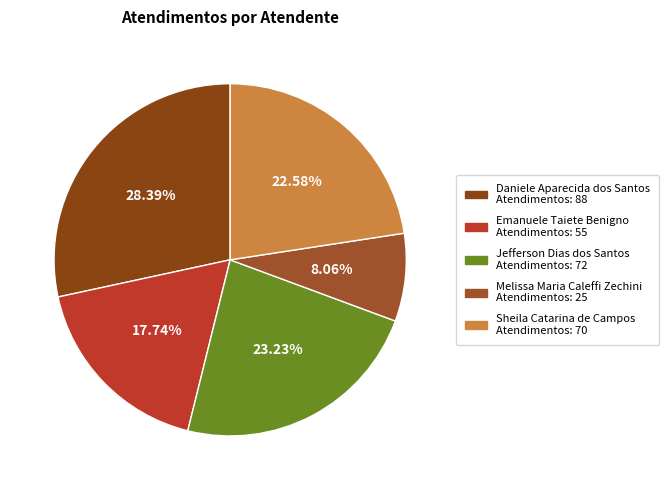

Rank the categories by value from highest to lowest.

Daniele Aparecida dos Santos, Jefferson Dias dos Santos, Sheila Catarina de Campos, Emanuele Taiete Benigno, Melissa Maria Caleffi Zechini